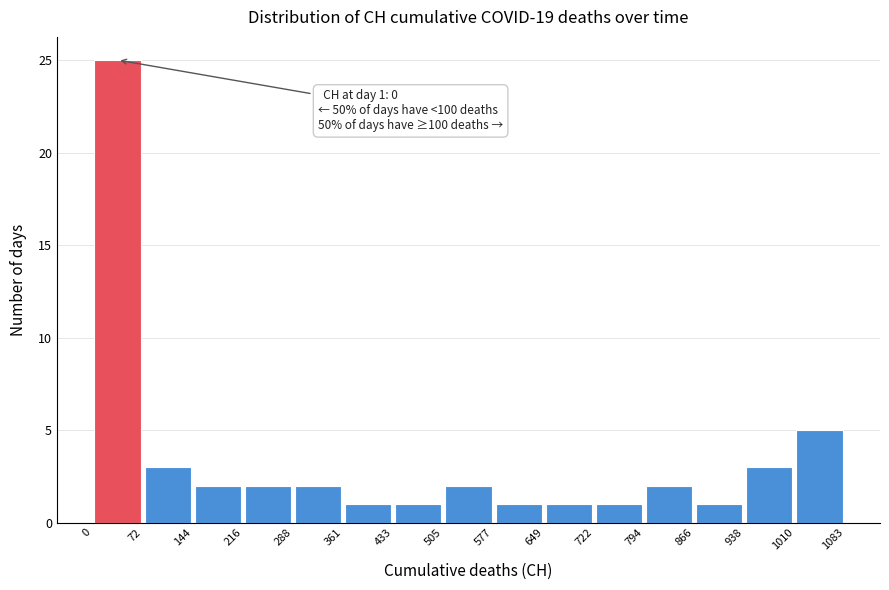

Over which range of the x-axis is the bar tallest?

0 to 72